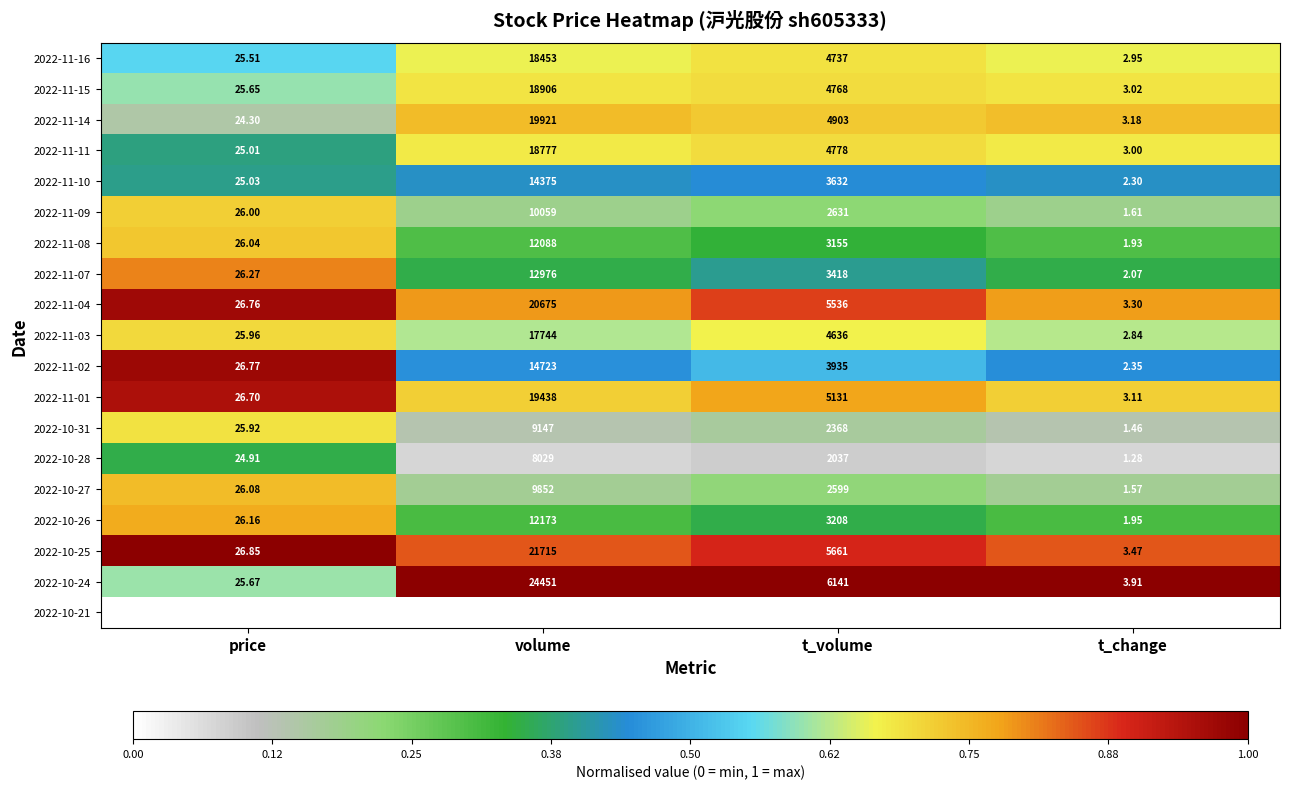

Which category has the highest value in the 2022-11-16 series?

volume